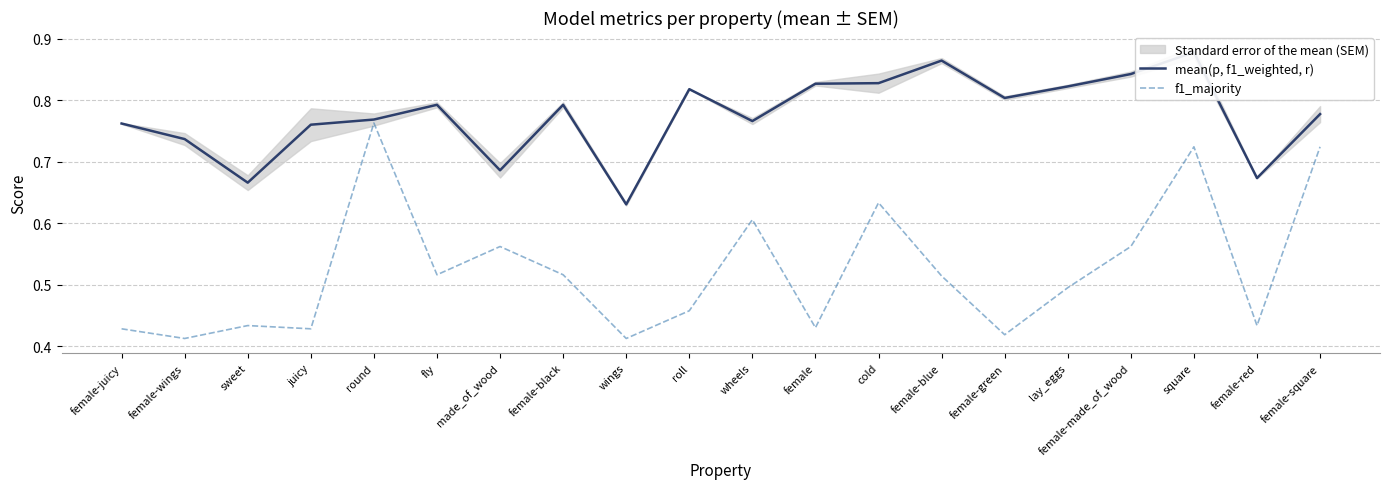

How many interior local peaks does the f1_majority series have?

6